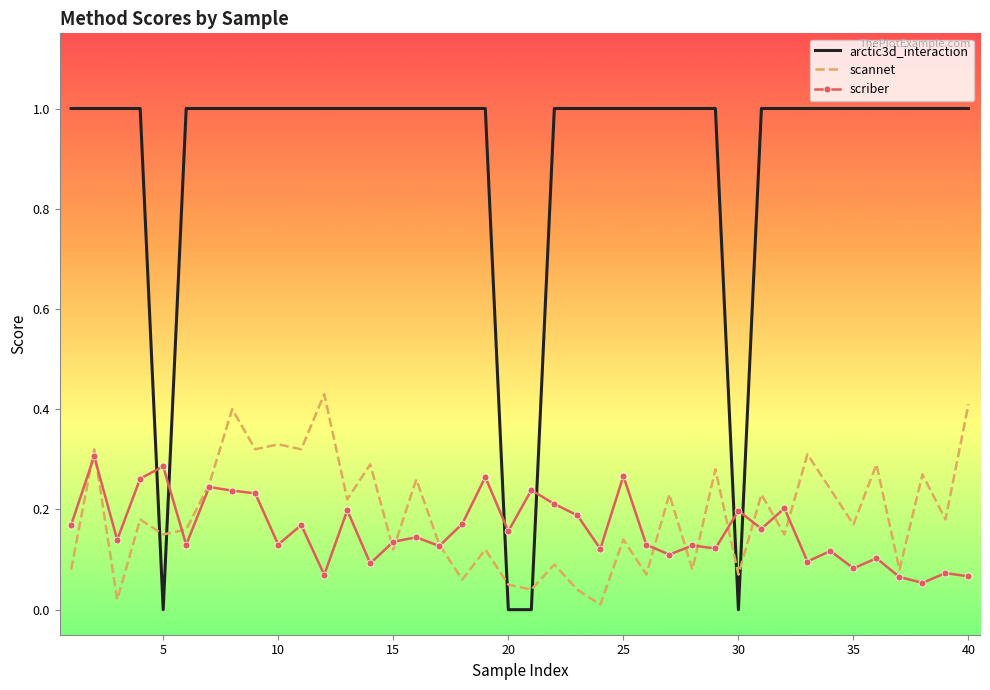

How many intersections are there between arctic3d_interaction and scriber?

6